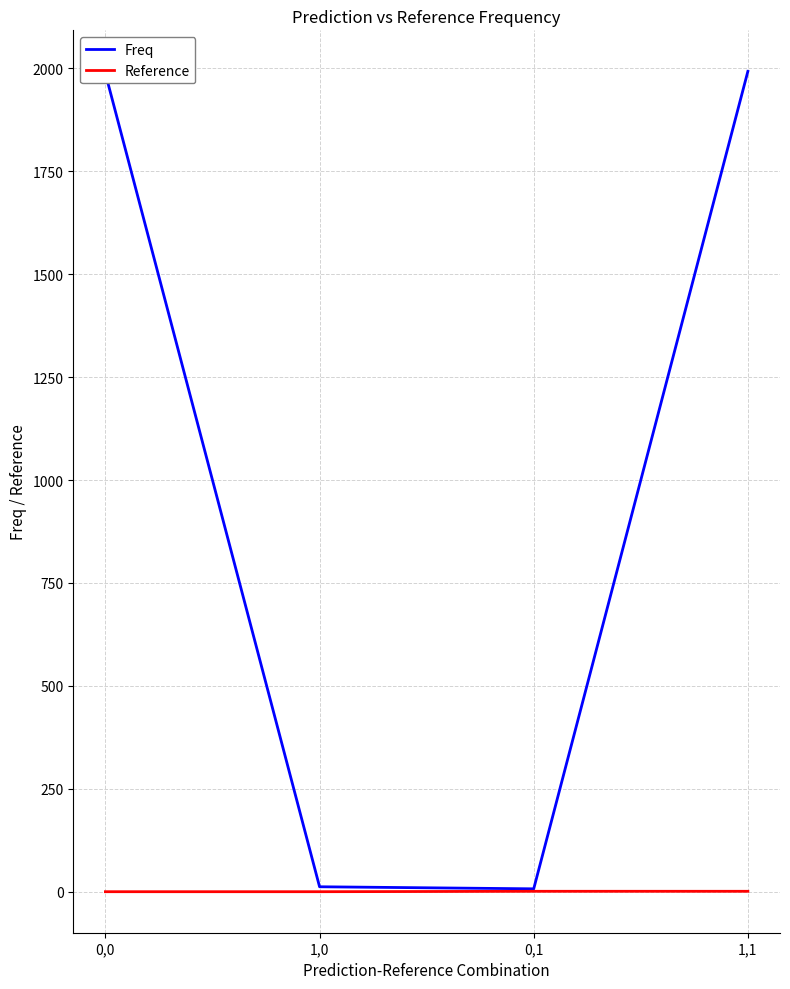

Rank the series by their average value, from highest to lowest.

Freq, Reference